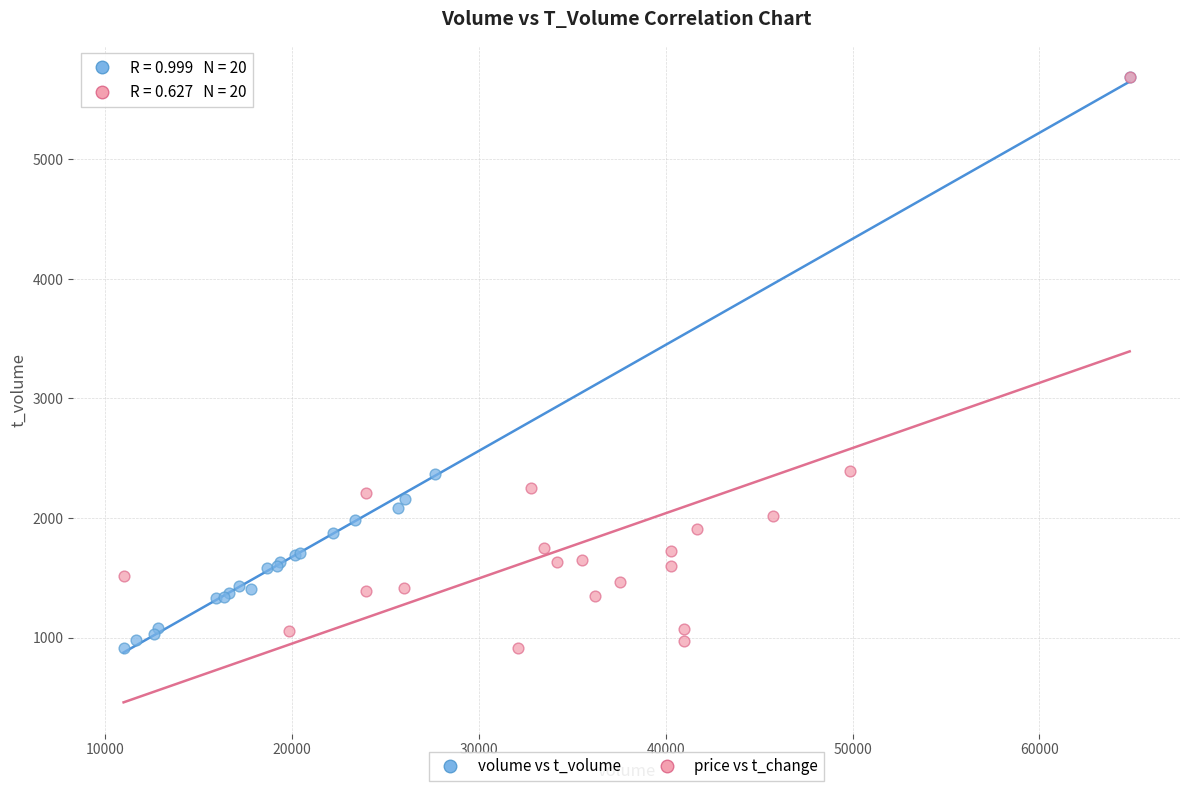

What are all the series names shown in the legend?

volume vs t_volume, price vs t_change